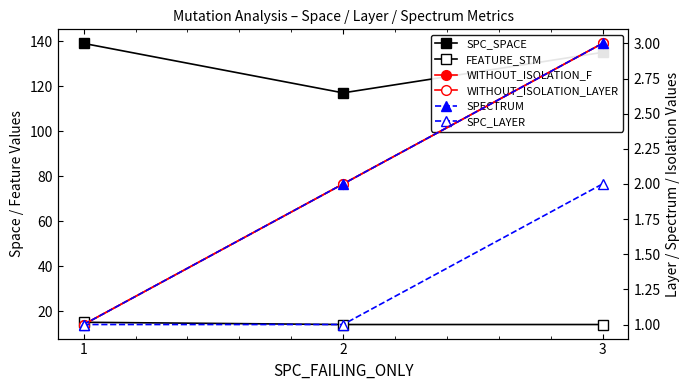

Reading left to right, transcribe all the data shown in this chart.

SPC_SPACE: 1=139	2=117	3=135
FEATURE_STM: 1=15	2=14	3=14
WITHOUT_ISOLATION_F: 1=1	2=2	3=3
WITHOUT_ISOLATION_LAYER: 1=1	2=2	3=3
SPECTRUM: 1=1	2=2	3=3
SPC_LAYER: 1=1	2=1	3=2